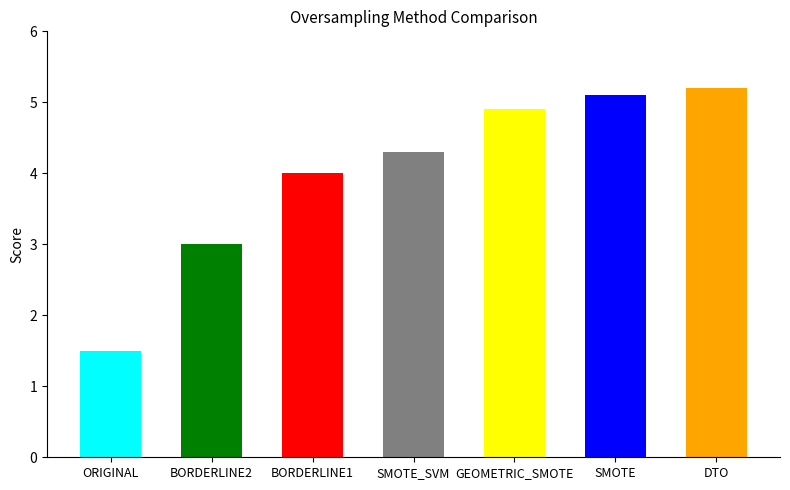

The chart shows a value of 4.3 at SMOTE_SVM. True or false?

True